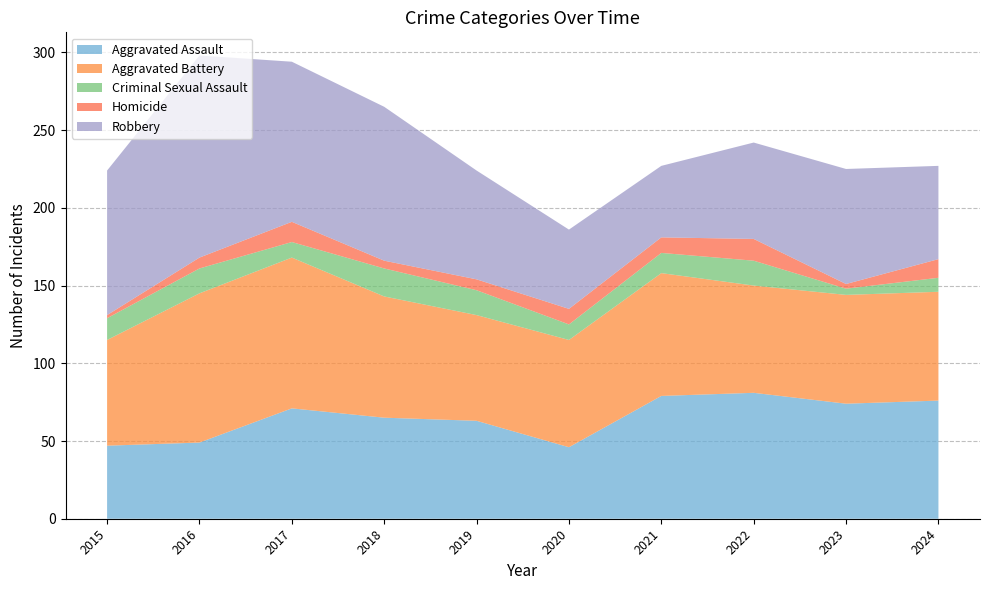

Reading right to left, extract all data points from this chart.

Aggravated Assault: 76	74	81	79	46	63	65	71	49	47
Aggravated Battery: 70	70	69	79	69	68	78	97	96	68
Criminal Sexual Assault: 9	4	16	13	10	16	18	10	16	14
Homicide: 12	3	14	10	10	7	5	13	7	2
Robbery: 60	74	62	46	51	70	99	103	130	93